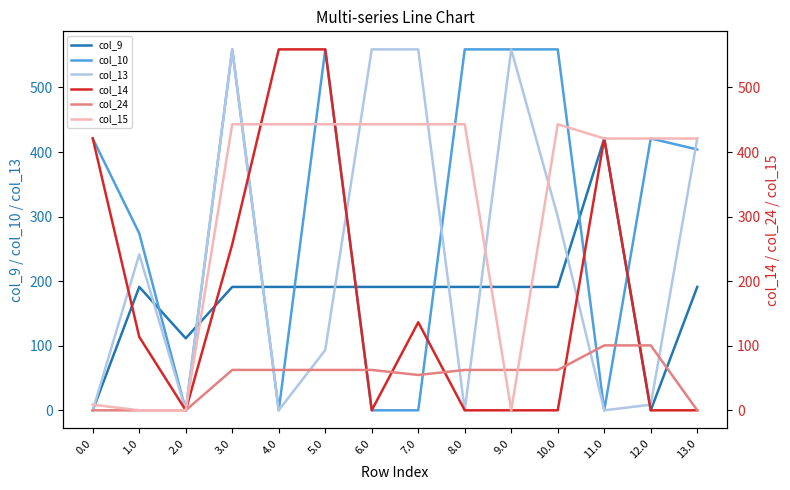

Where do col_10 and col_9 first cross each other?

1.0 and 2.0